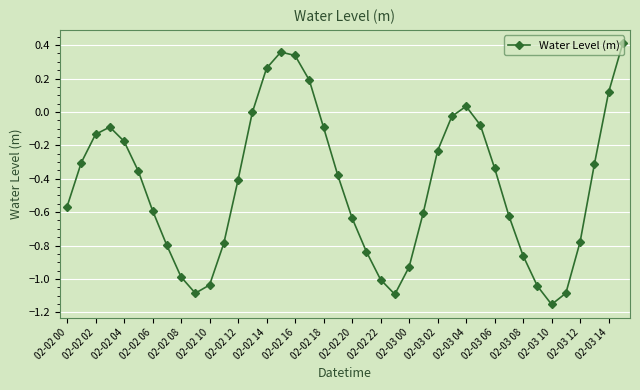

How many points are higher than both their immediate neighbors (excluding endpoints)?

3